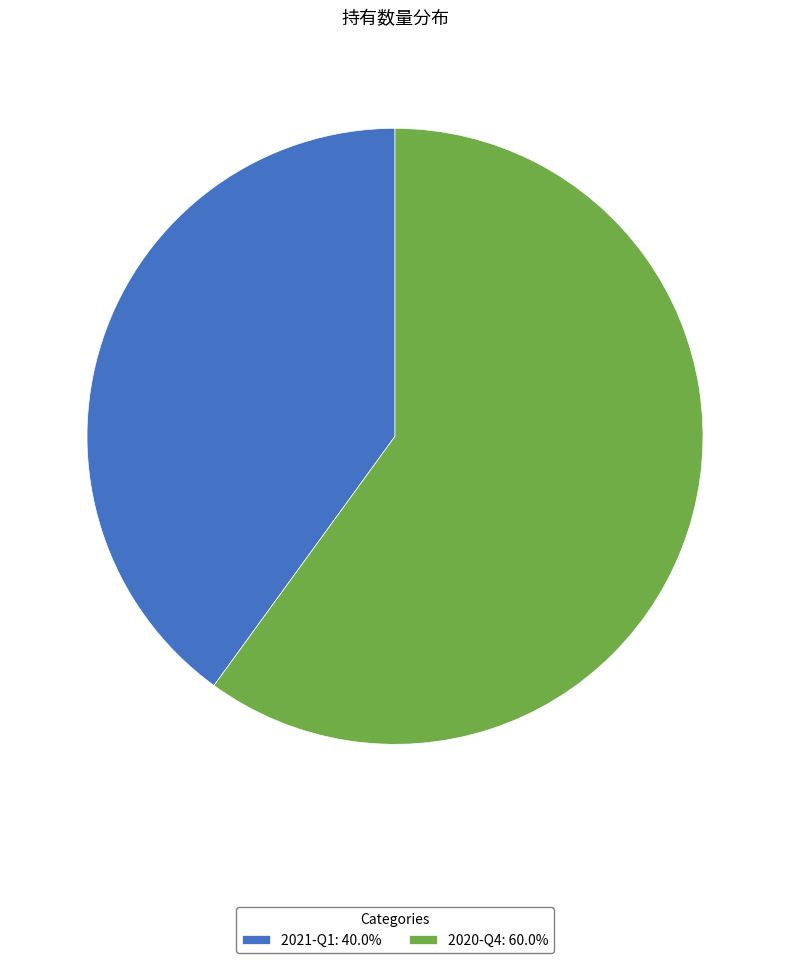

Which has a higher value, 2021-Q1 or 2020-Q4?

2020-Q4